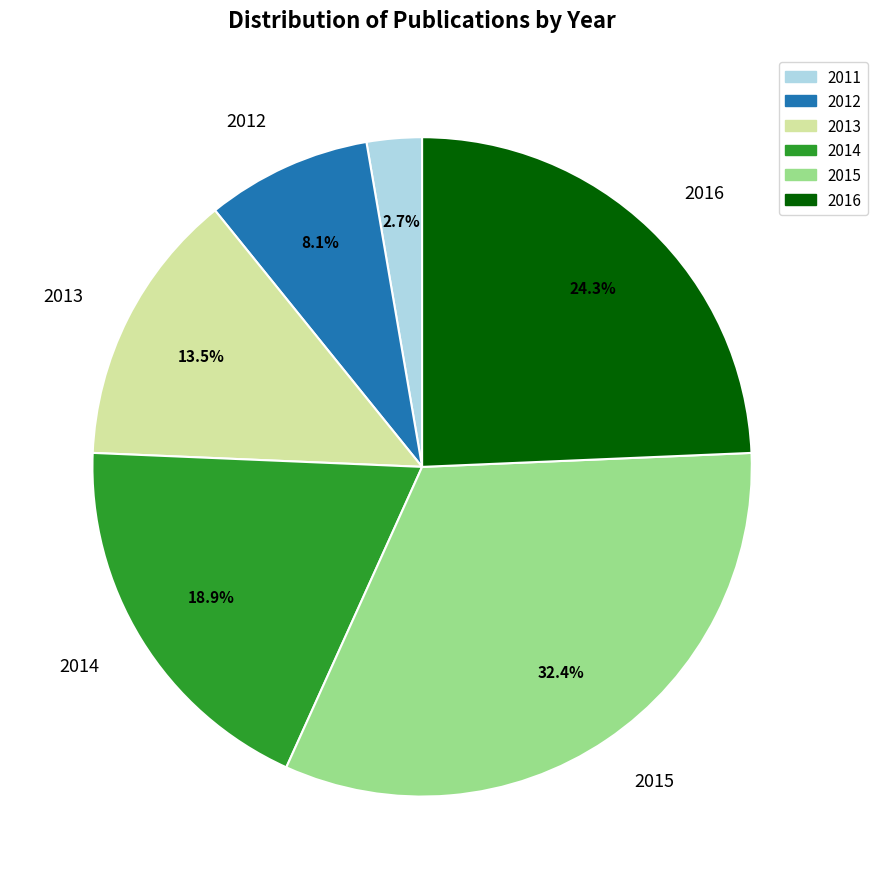

Rank the categories by value from lowest to highest.

2011, 2012, 2013, 2014, 2016, 2015